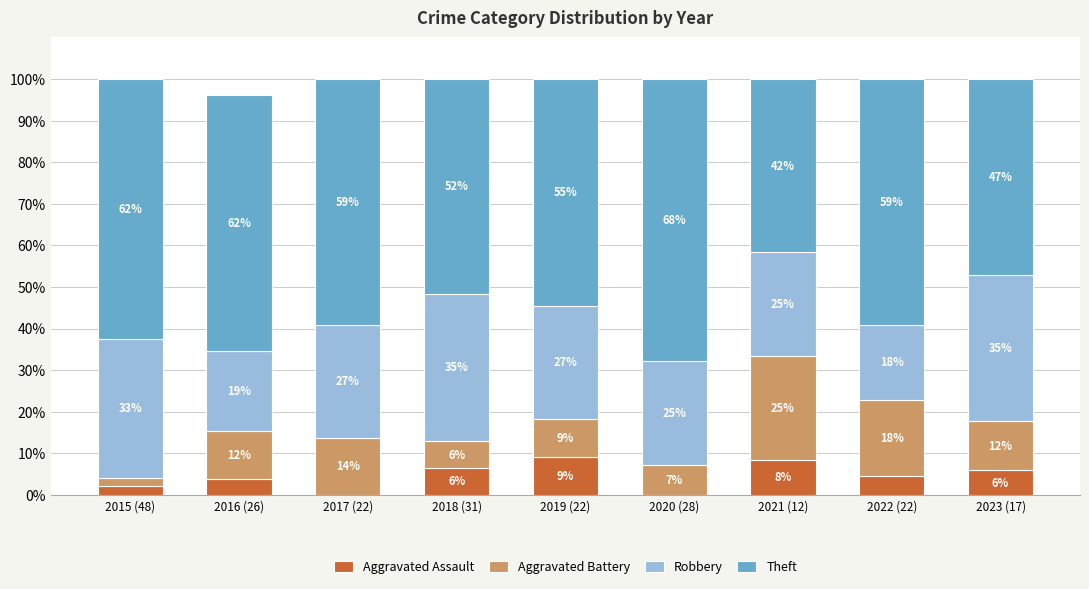

Does the chart contain stacked bars?

Yes